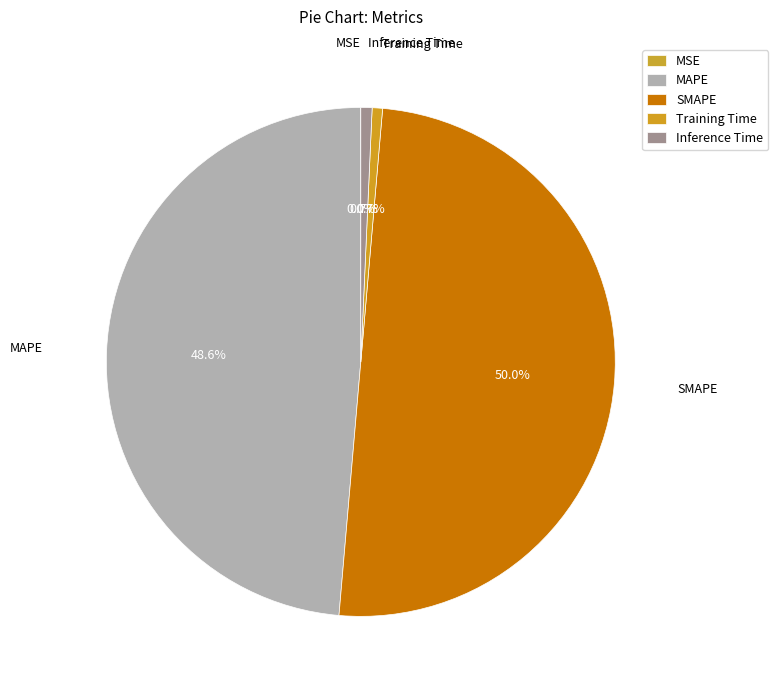

Is there any slice that represents more than half of the pie?

No